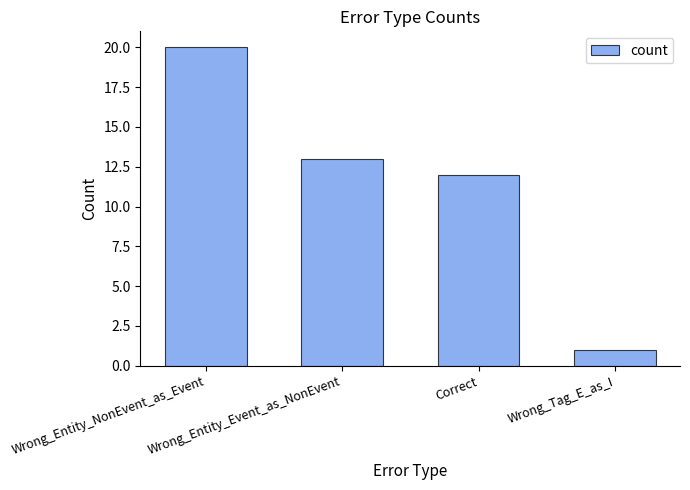

What is the difference between the values at Wrong_Tag_E_as_I and Wrong_Entity_NonEvent_as_Event?

19